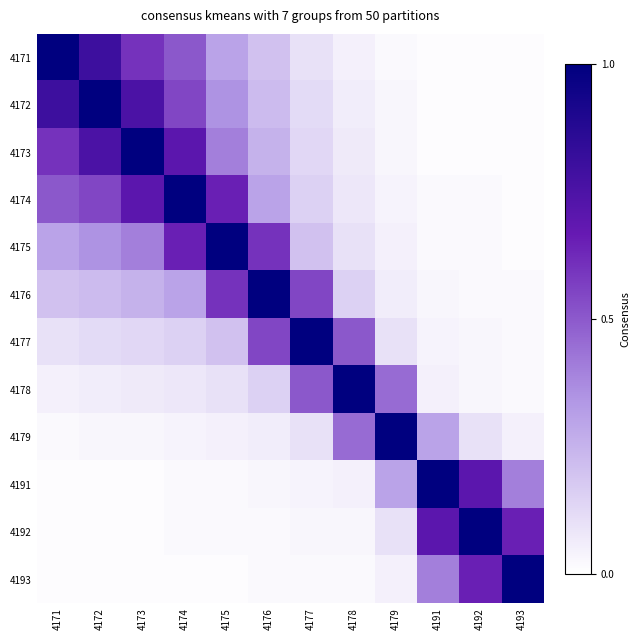

What is the spread (max minus min) of values at 4191?

1.0